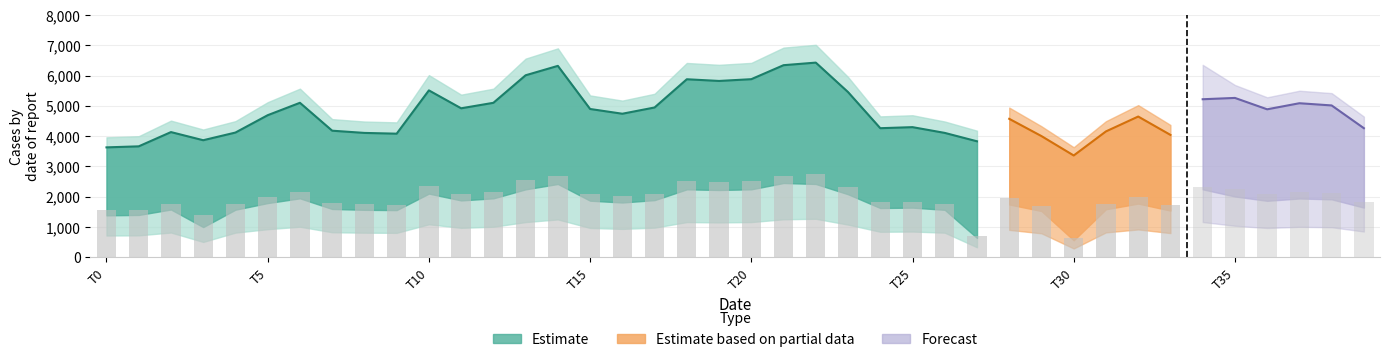

Does the chart contain any negative values?

No